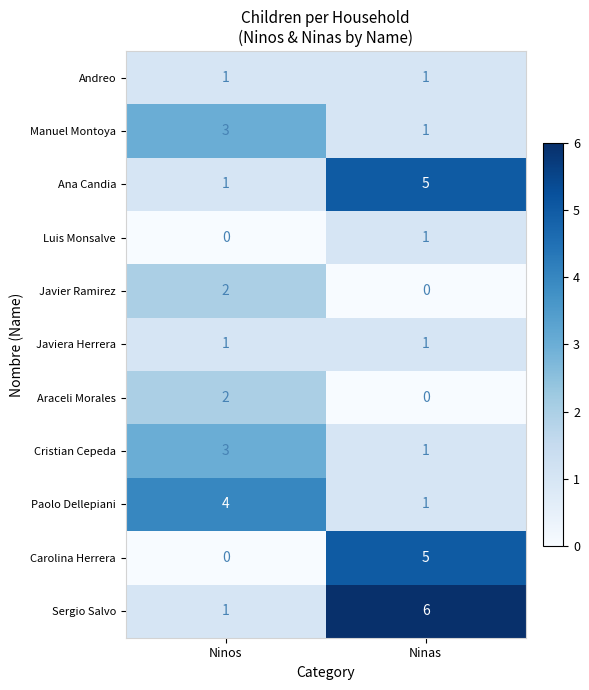

What is the total value across all series at Ninos?

18